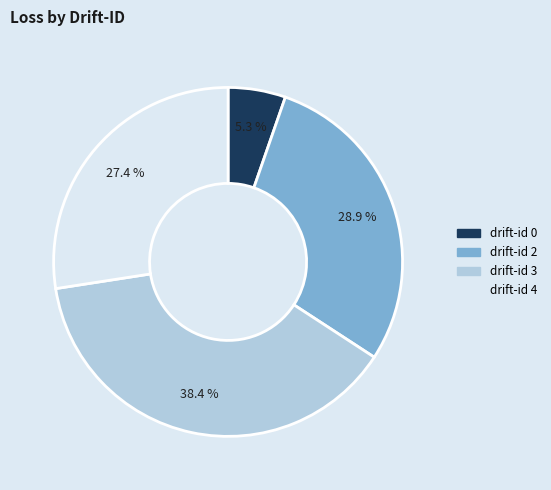

How many slices are in this pie chart?

4